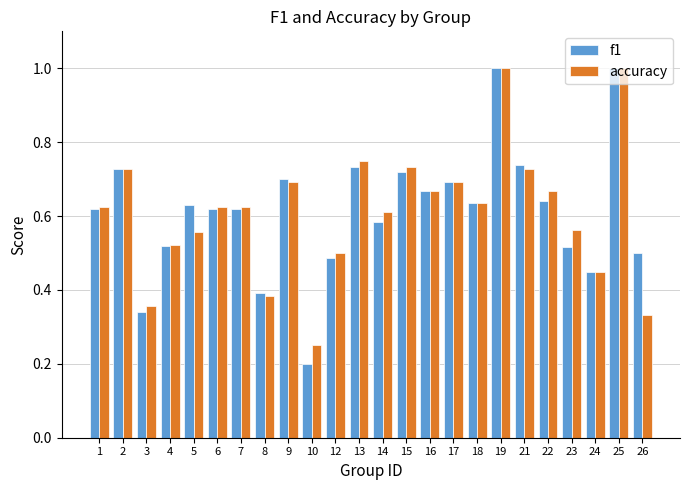

Is it true that f1 equals 0.3 at 12?

False